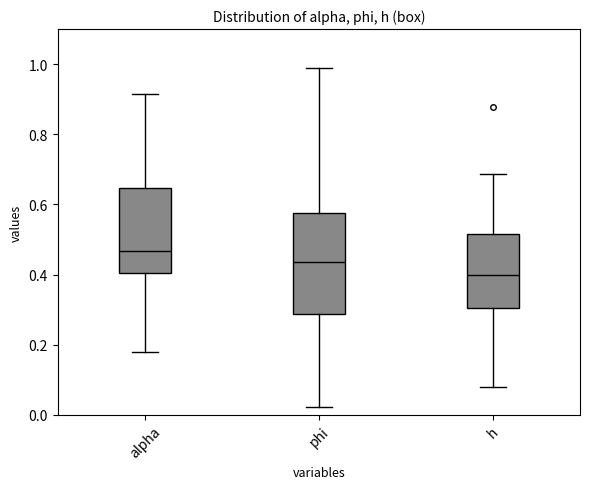

Reading left to right, read every box against the y-axis: the position of its median line, the range the box covers, and the ends of its whiskers. The values are not printed on the chart, so give them approximately, as read against the axis.

alpha: median 0.46, box 0.40 to 0.64, whiskers 0.18 to 0.92
phi: median 0.44, box 0.28 to 0.58, whiskers 0.02 to 0.98
h: median 0.40, box 0.30 to 0.52, whiskers 0.08 to 0.68